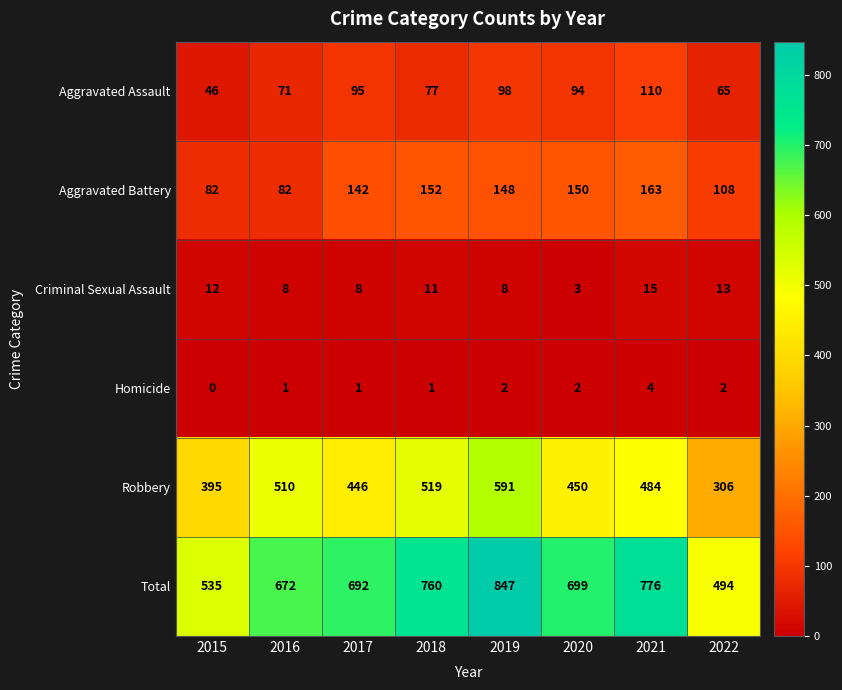

At which label does Homicide reach its peak?

2021